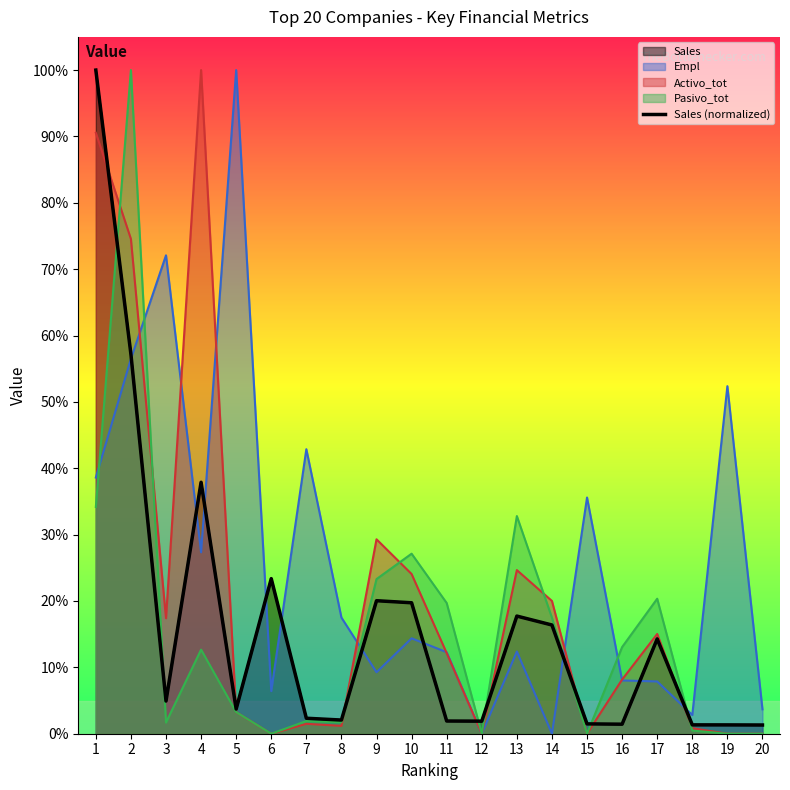

Does the chart have visible grid lines?

No